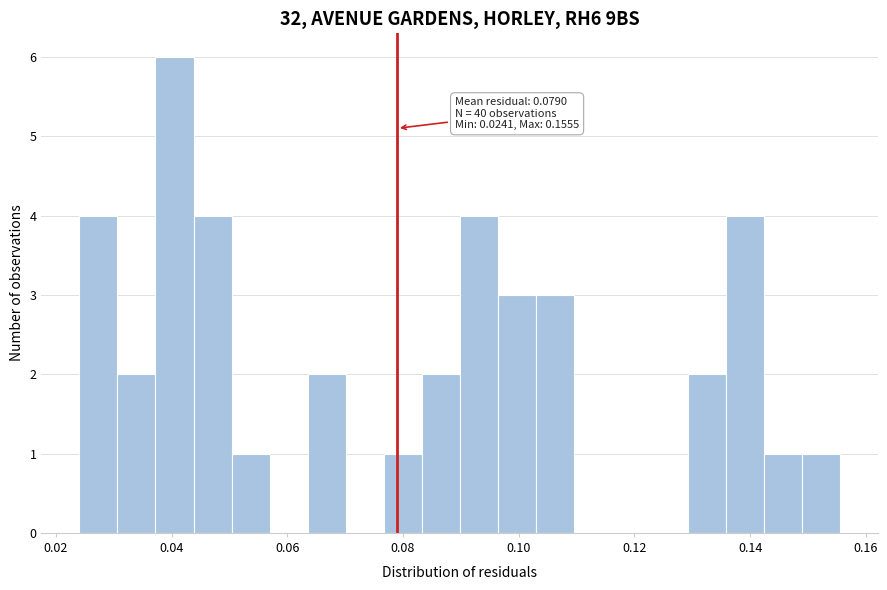

Read against the x-axis, roughly where is the centre of the tallest bar?

0.040